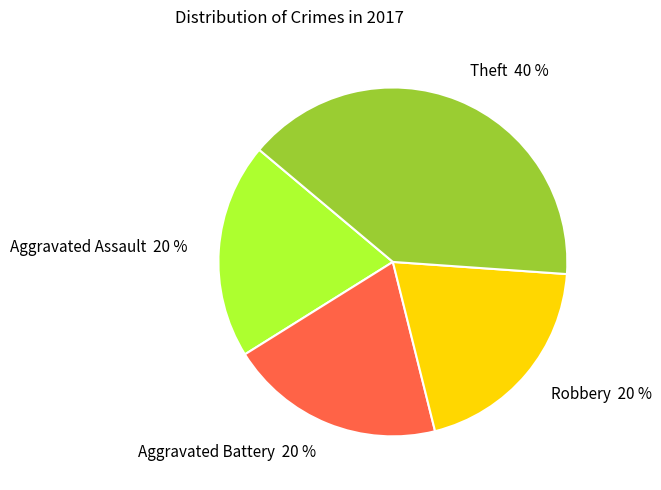

How many slices are in this pie chart?

4